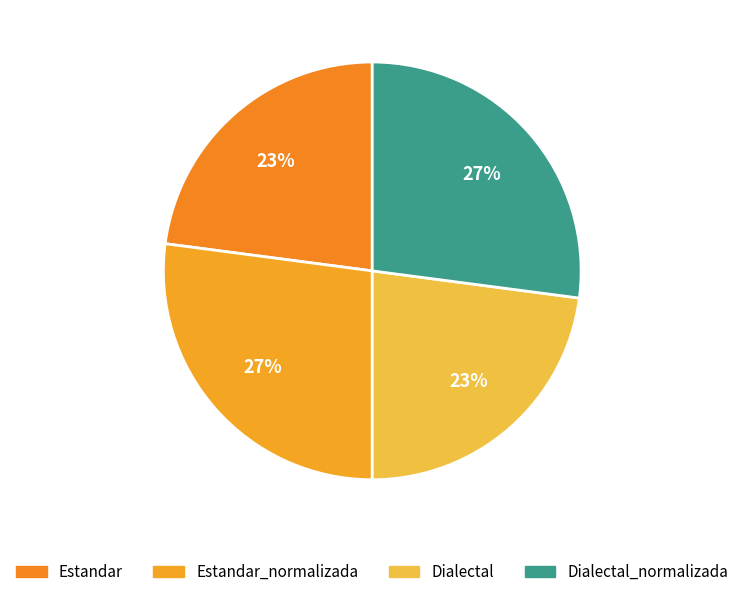

How many segments does this pie chart have?

4